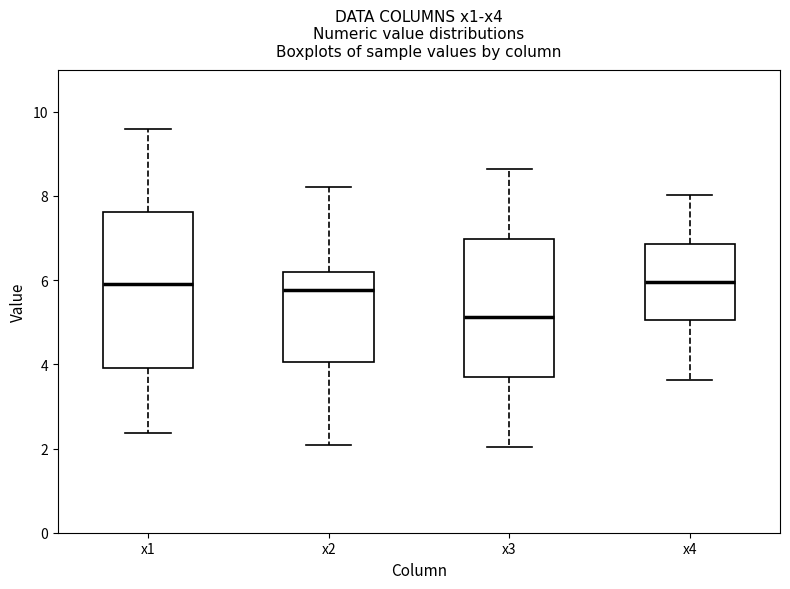

Reading left to right, read every box against the y-axis: the position of its median line, the range the box covers, and the ends of its whiskers. The values are not printed on the chart, so give them approximately, as read against the axis.

x1: median 5.8, box 4.0 to 7.6, whiskers 2.4 to 9.6
x2: median 5.8, box 4.0 to 6.2, whiskers 2.0 to 8.2
x3: median 5.2, box 3.8 to 7.0, whiskers 2.0 to 8.6
x4: median 6.0, box 5.0 to 6.8, whiskers 3.6 to 8.0